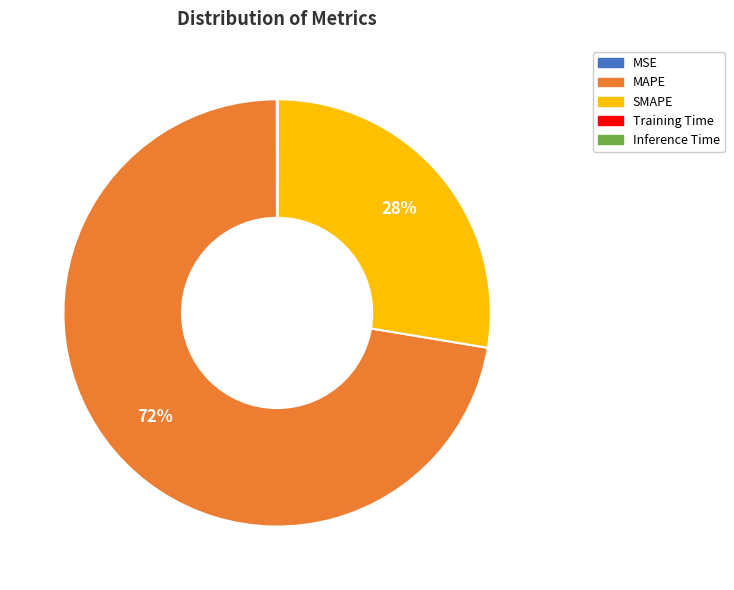

Which slice is the largest?

MAPE